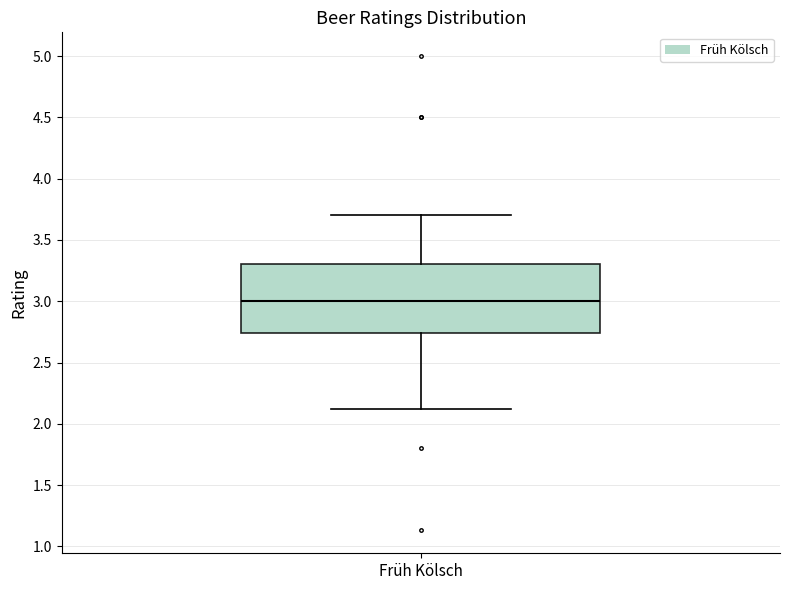

Read this box plot against the y-axis: the position of the median line, the range covered by the box, and the ends of both whiskers. The values are not printed on the chart, so give them approximately, as read against the axis.

median 3.00, box 2.75 to 3.30, whiskers 2.10 to 3.70